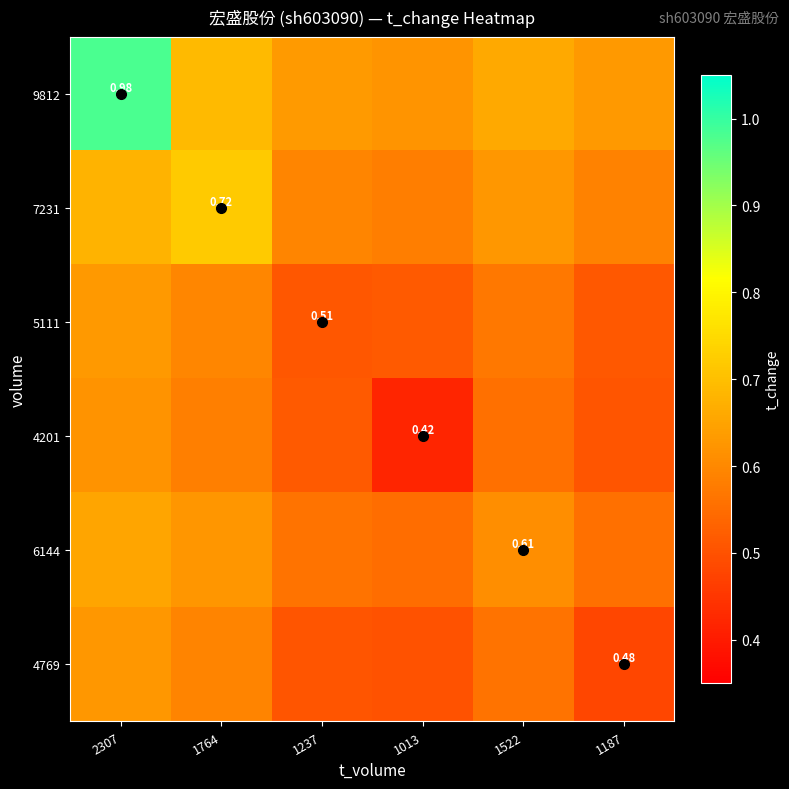

Which has a higher value, 1013 or 1522?

1522